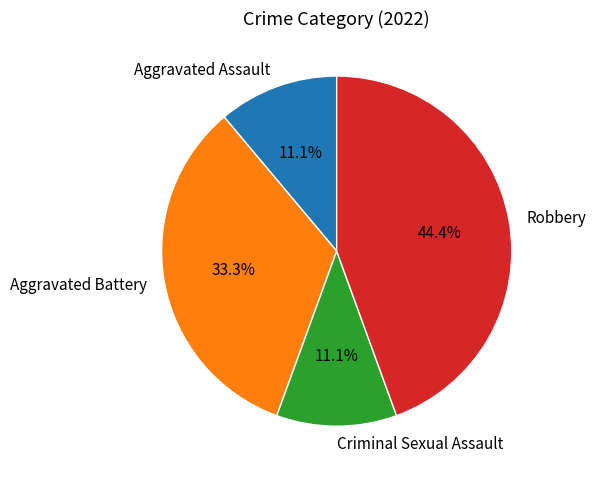

Which slice is the largest?

Robbery